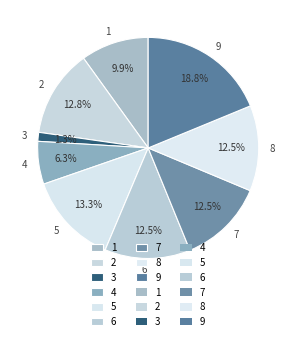

To the nearest percent, what is the combined percentage of 5 and 2?

26%